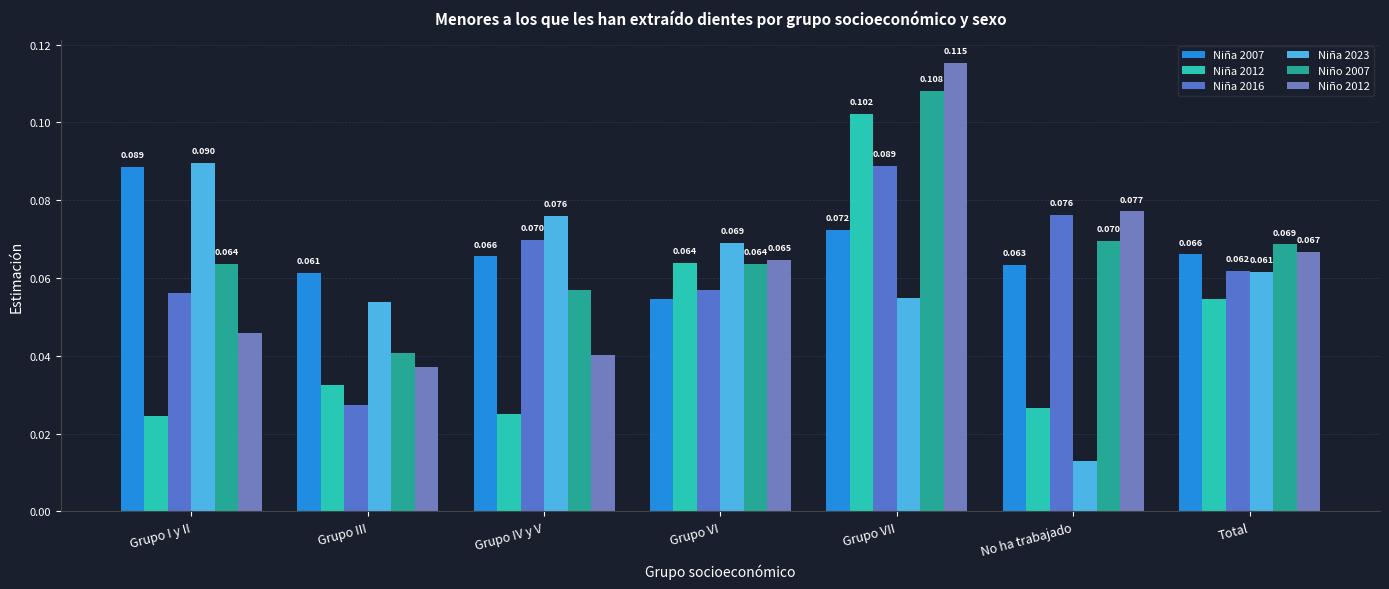

Reading left to right, transcribe all the data shown in this chart.

Niña 2007: 0.1	0.1	0.1	0.1	0.1	0.1	0.1
Niña 2012: 0.0	0.0	0.0	0.1	0.1	0.0	0.1
Niña 2016: 0.1	0.0	0.1	0.1	0.1	0.1	0.1
Niña 2023: 0.1	0.1	0.1	0.1	0.1	0.0	0.1
Niño 2007: 0.1	0.0	0.1	0.1	0.1	0.1	0.1
Niño 2012: 0.0	0.0	0.0	0.1	0.1	0.1	0.1